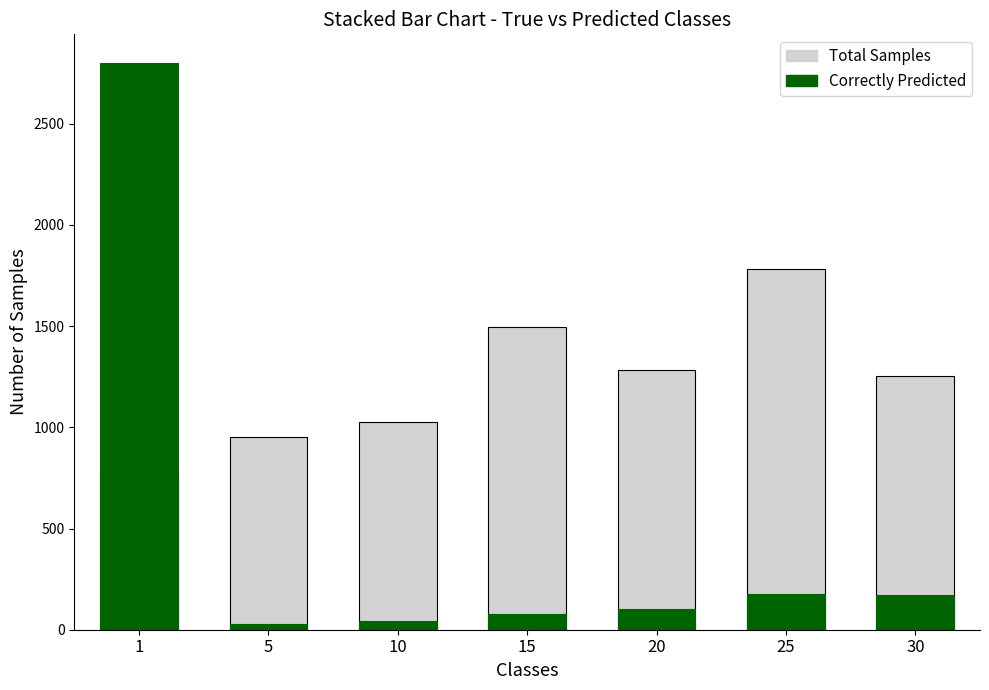

Is the value of Total Samples at 1 greater than the value of Correctly Predicted at 20?

Yes